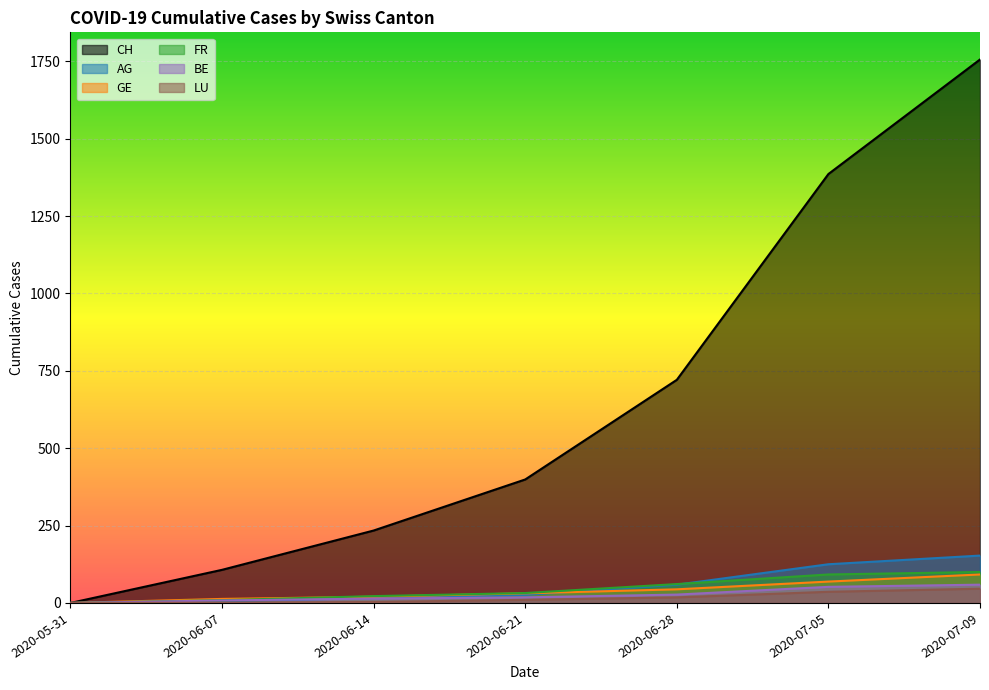

What are all the series names shown in the legend?

CH, AG, GE, FR, BE, LU